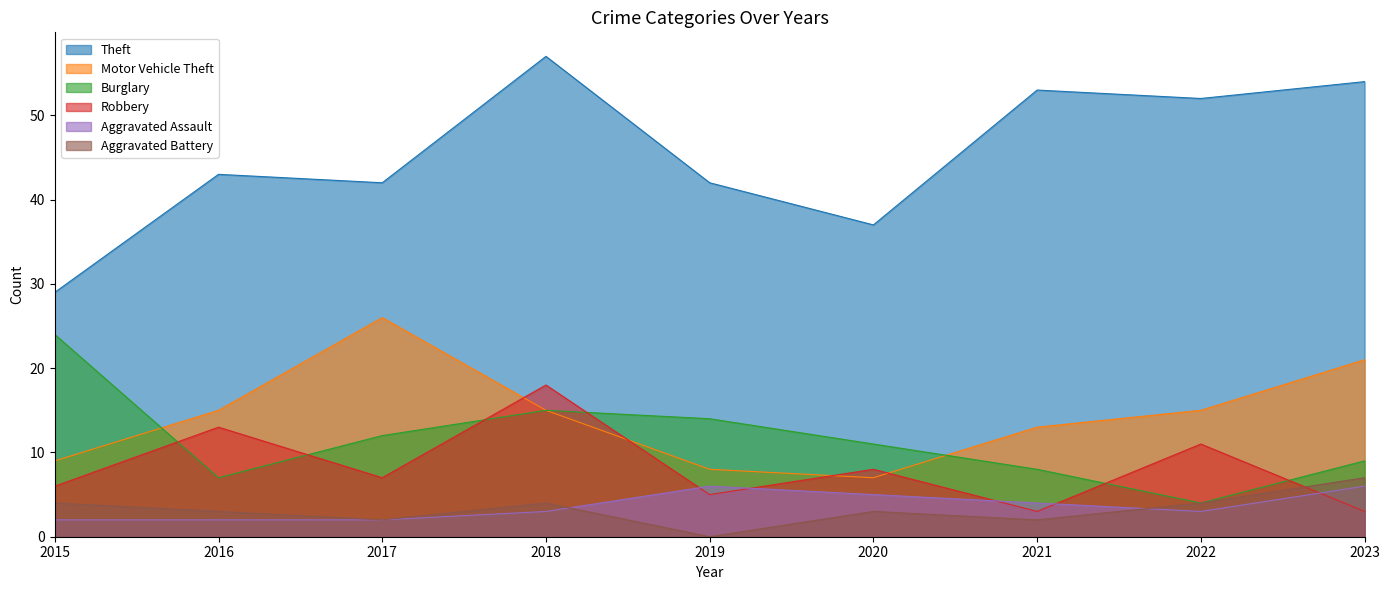

True or false: Theft and Robbery intersect in this chart.

False